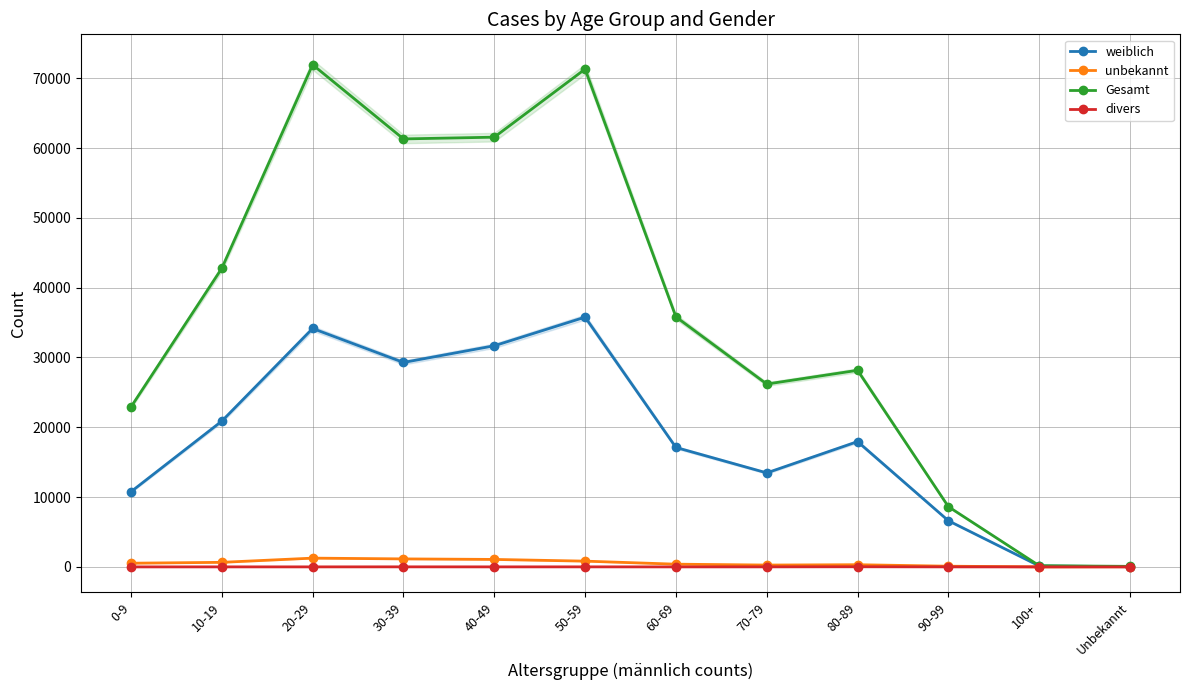

At which label does divers first exceed 4?

30-39